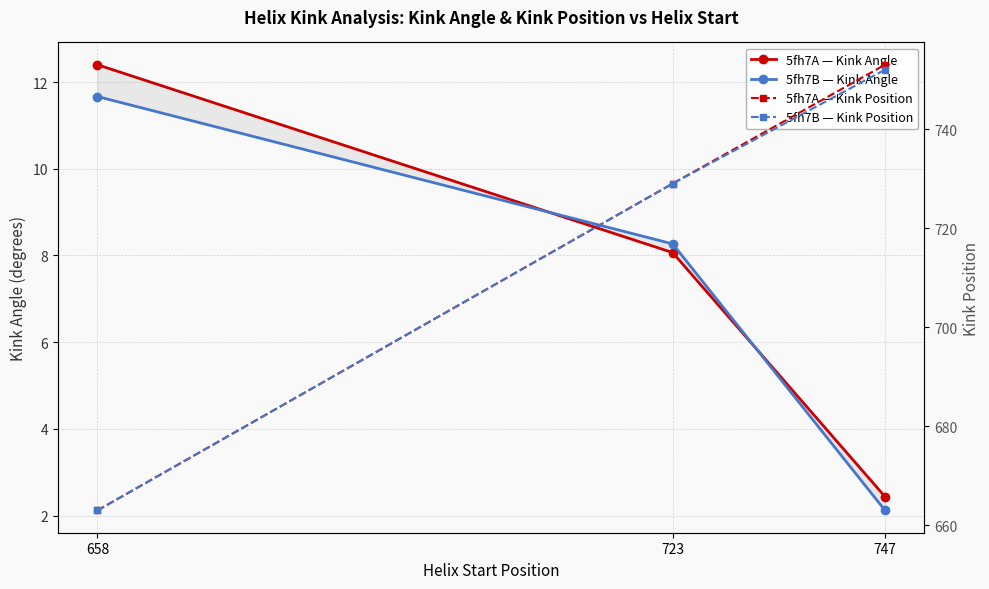

Reading left to right, transcribe all the data shown in this chart.

5fh7A — Kink Angle: 12.4	8.1	2.4
5fh7B — Kink Angle: 11.7	8.3	2.1
5fh7A — Kink Position: 663.0	729.0	753.0
5fh7B — Kink Position: 663.0	729.0	752.0